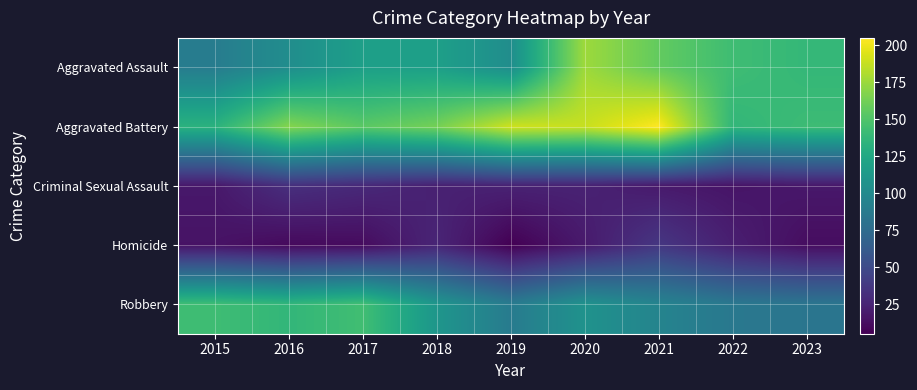

What is the difference between the highest and lowest values at 2017?

143